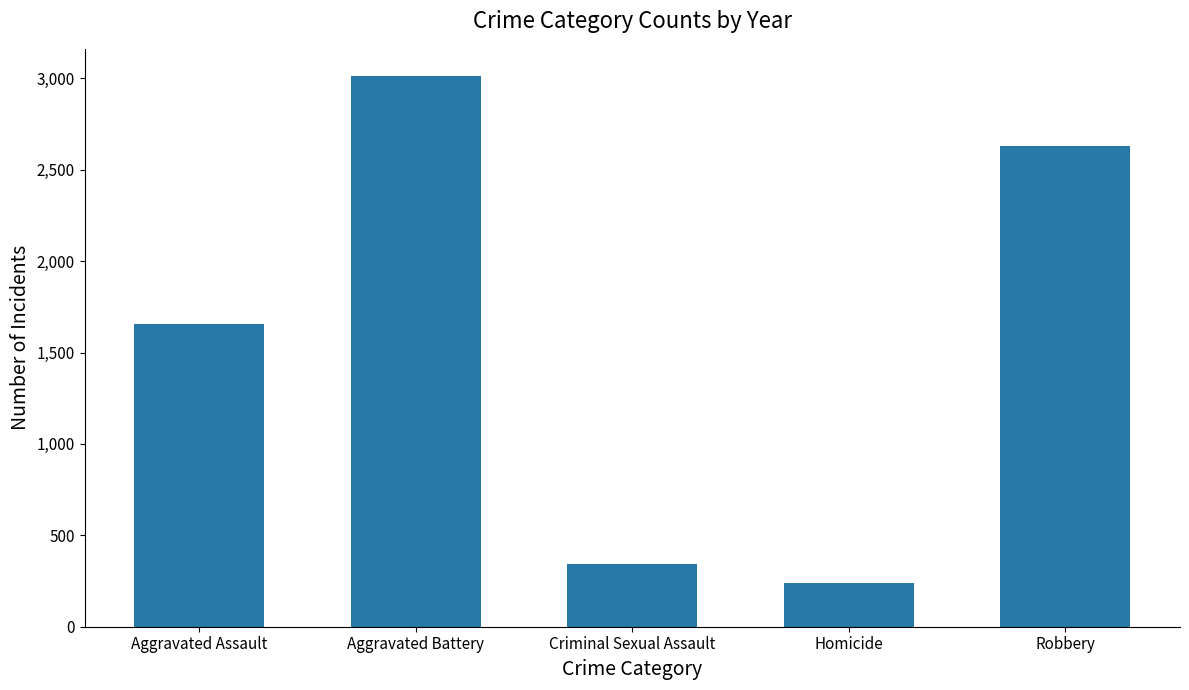

List the labels in order of value, largest first.

Aggravated Battery, Robbery, Aggravated Assault, Criminal Sexual Assault, Homicide